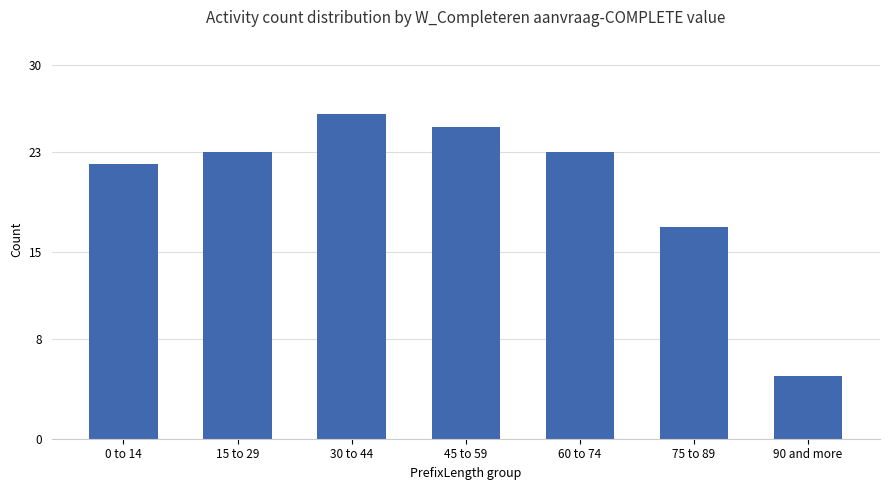

What is the ratio of the value at 75 to 89 to the value at 90 and more?

3.4